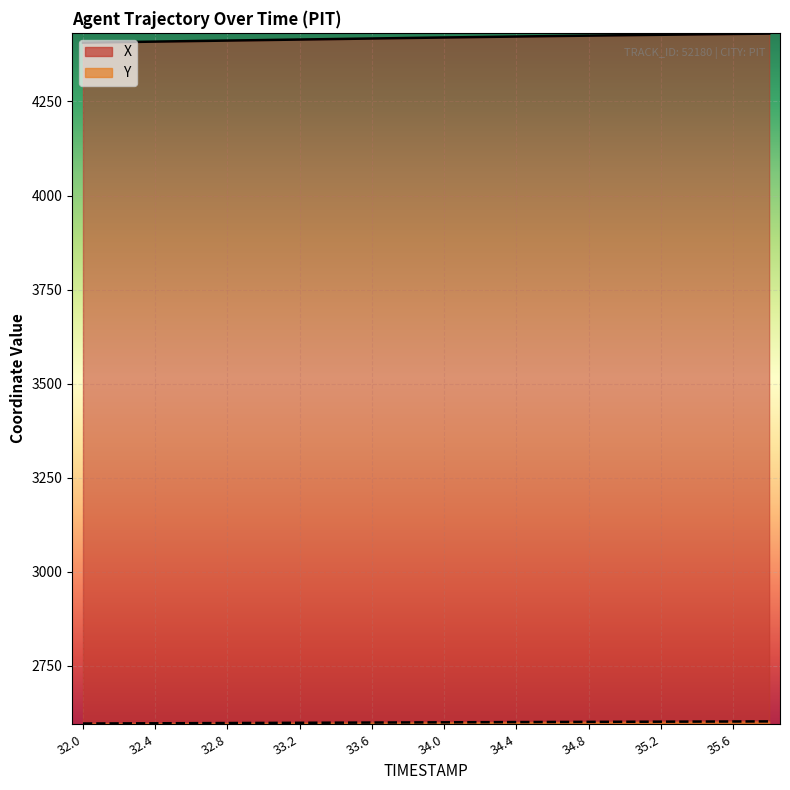

What position from the right is 34.4?

8